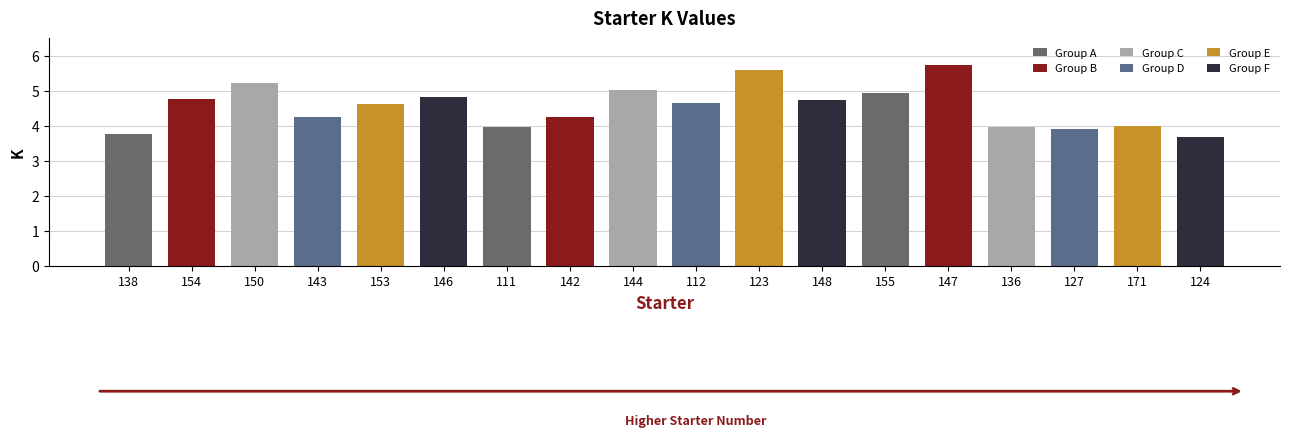

How many bars are there in total?

18